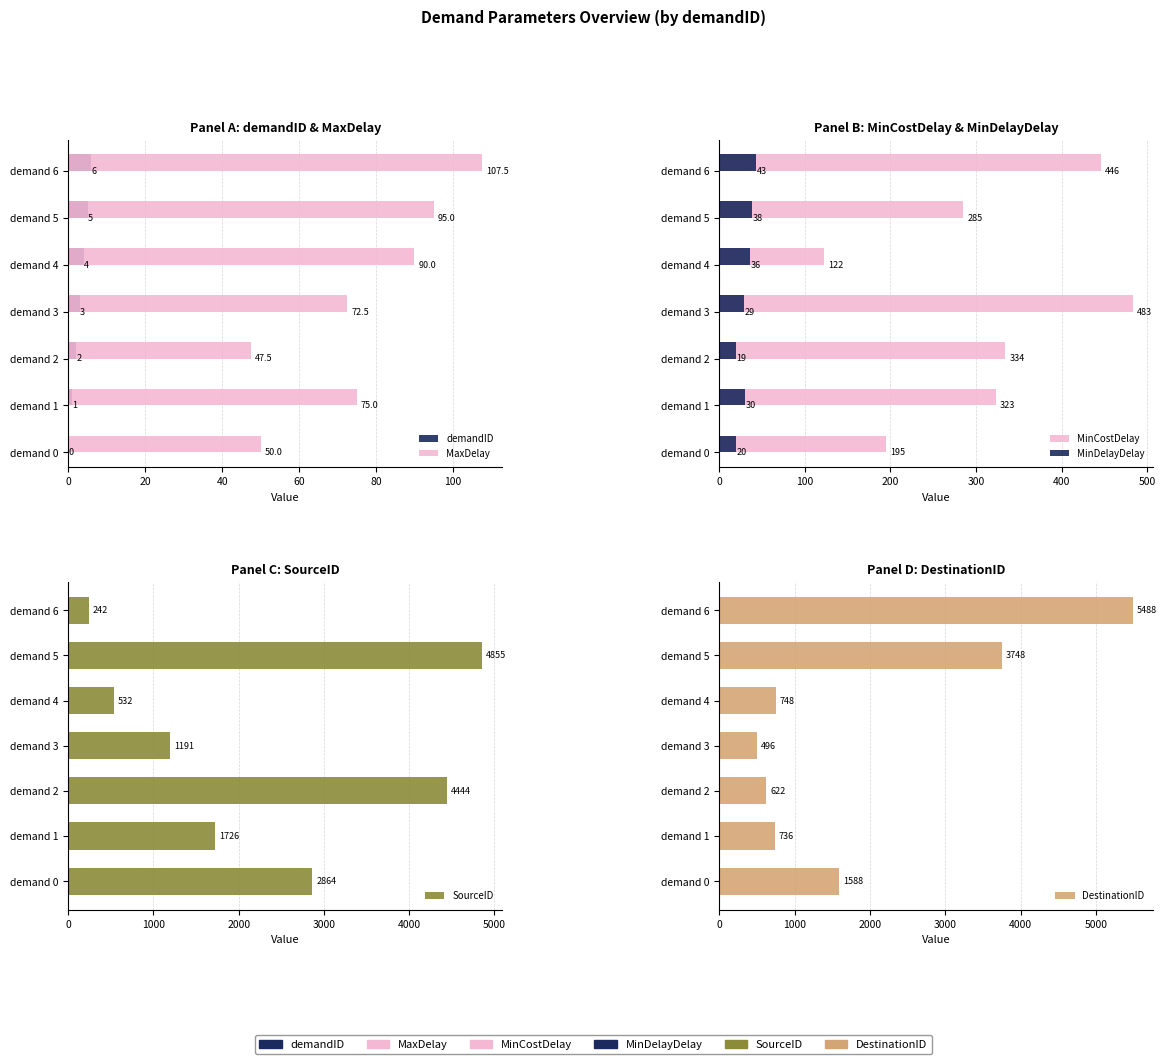

Reading right to left, list all the values displayed in this chart.

demandID: 6.0	5.0	4.0	3.0	2.0	1.0	0.0
MaxDelay: 107.5	95.0	90.0	72.5	47.5	75.0	50.0
MinCostDelay: 446.0	285.0	122.0	483.0	334.0	323.0	195.0
MinDelayDelay: 43.0	38.0	36.0	29.0	19.0	30.0	20.0
SourceID: 242.0	4855.0	532.0	1191.0	4444.0	1726.0	2864.0
DestinationID: 5488.0	3748.0	748.0	496.0	622.0	736.0	1588.0